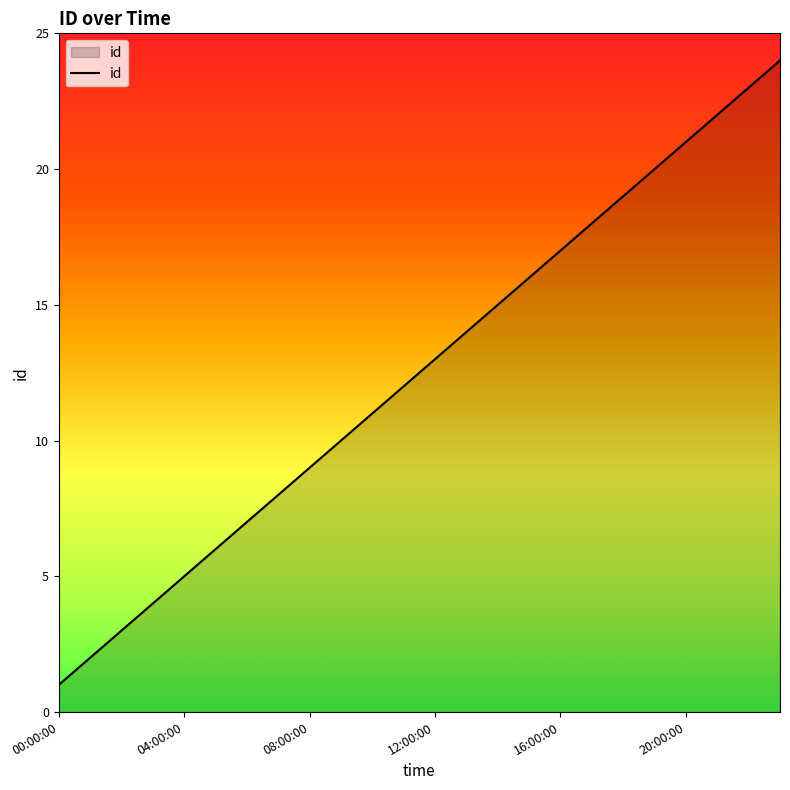

What is the difference between the maximum and minimum values?

23